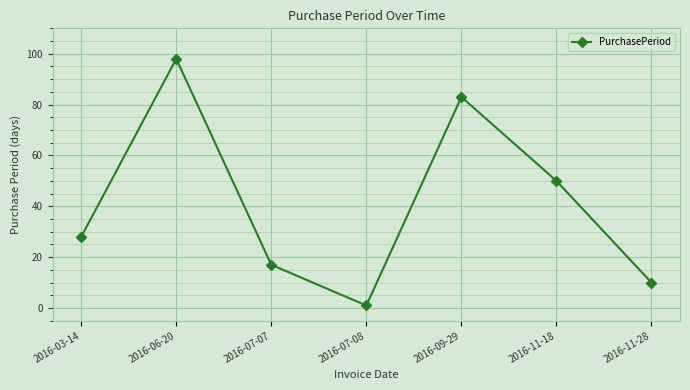

What value does the data have at 2016-06-20?

98